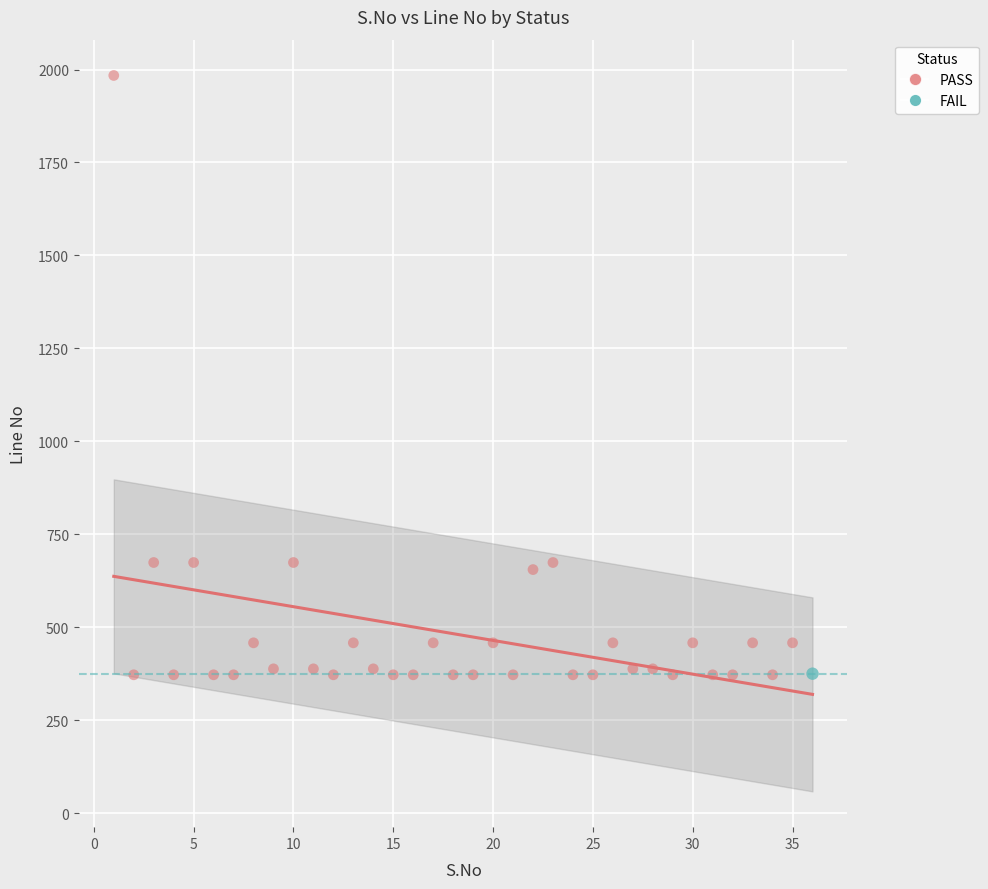

What are all the series names shown in the legend?

PASS, FAIL